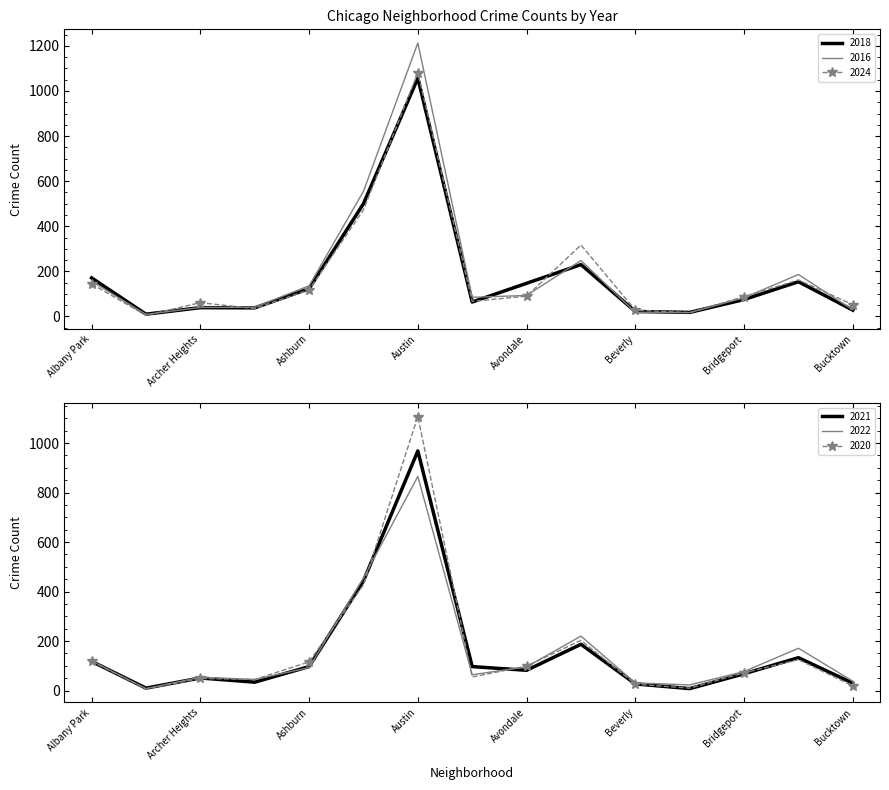

Is it true that 2021 equals 82 at Avondale?

True